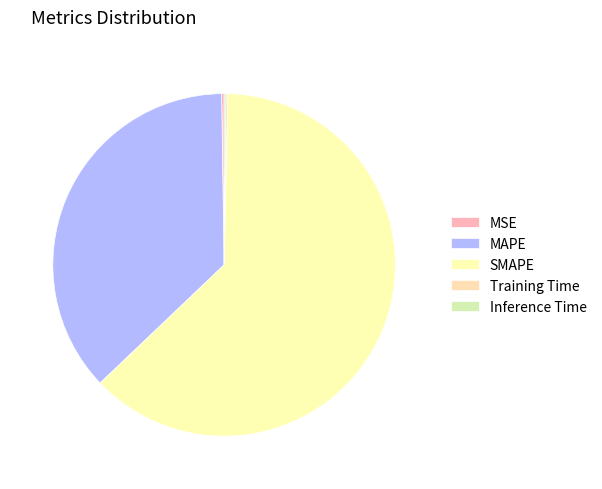

What percentage do MSE and Inference Time together represent?

0.4%